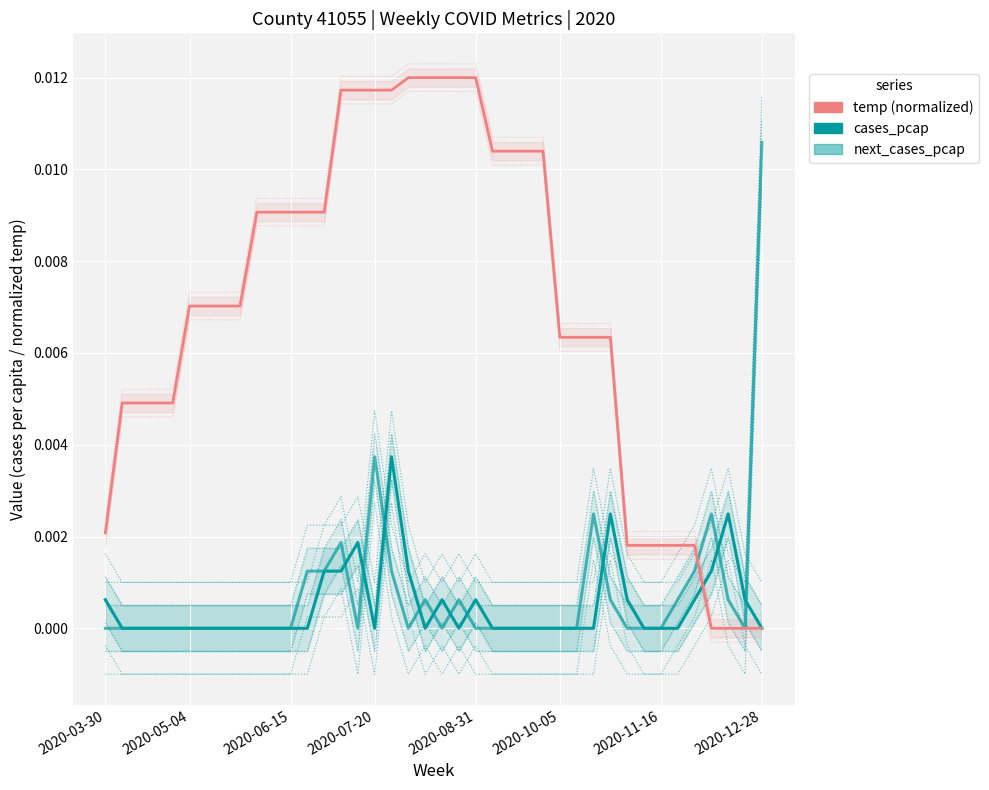

True or false: temp (normalized) and cases_pcap intersect in this chart.

True